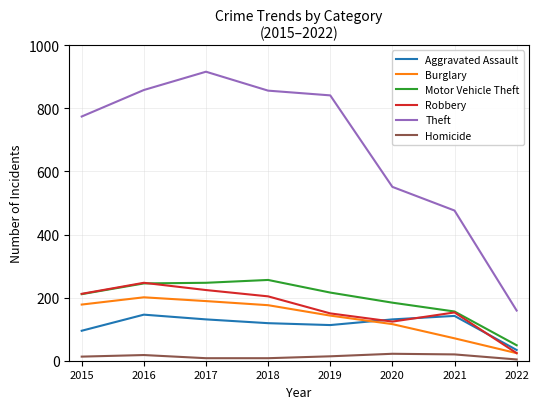

Does the chart have visible grid lines?

Yes